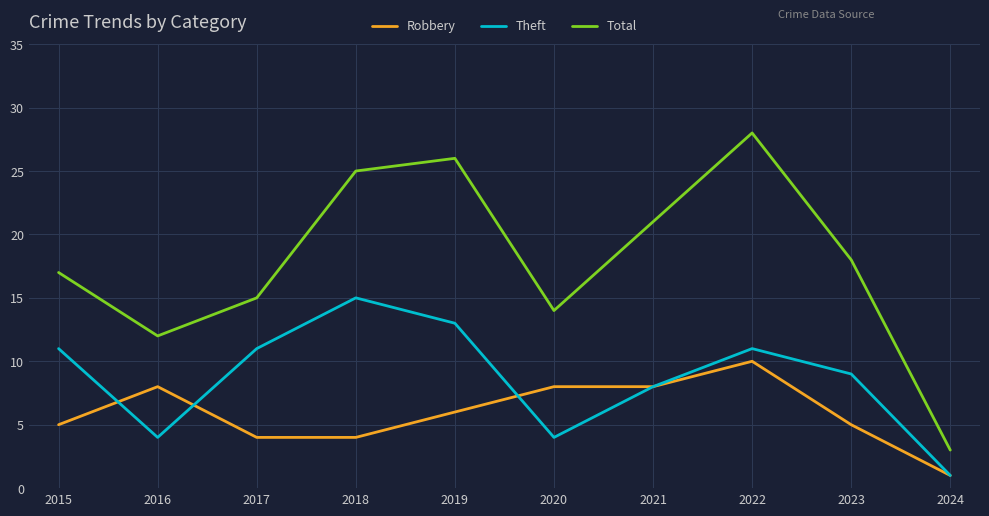

True or false: Total and Theft intersect in this chart.

False